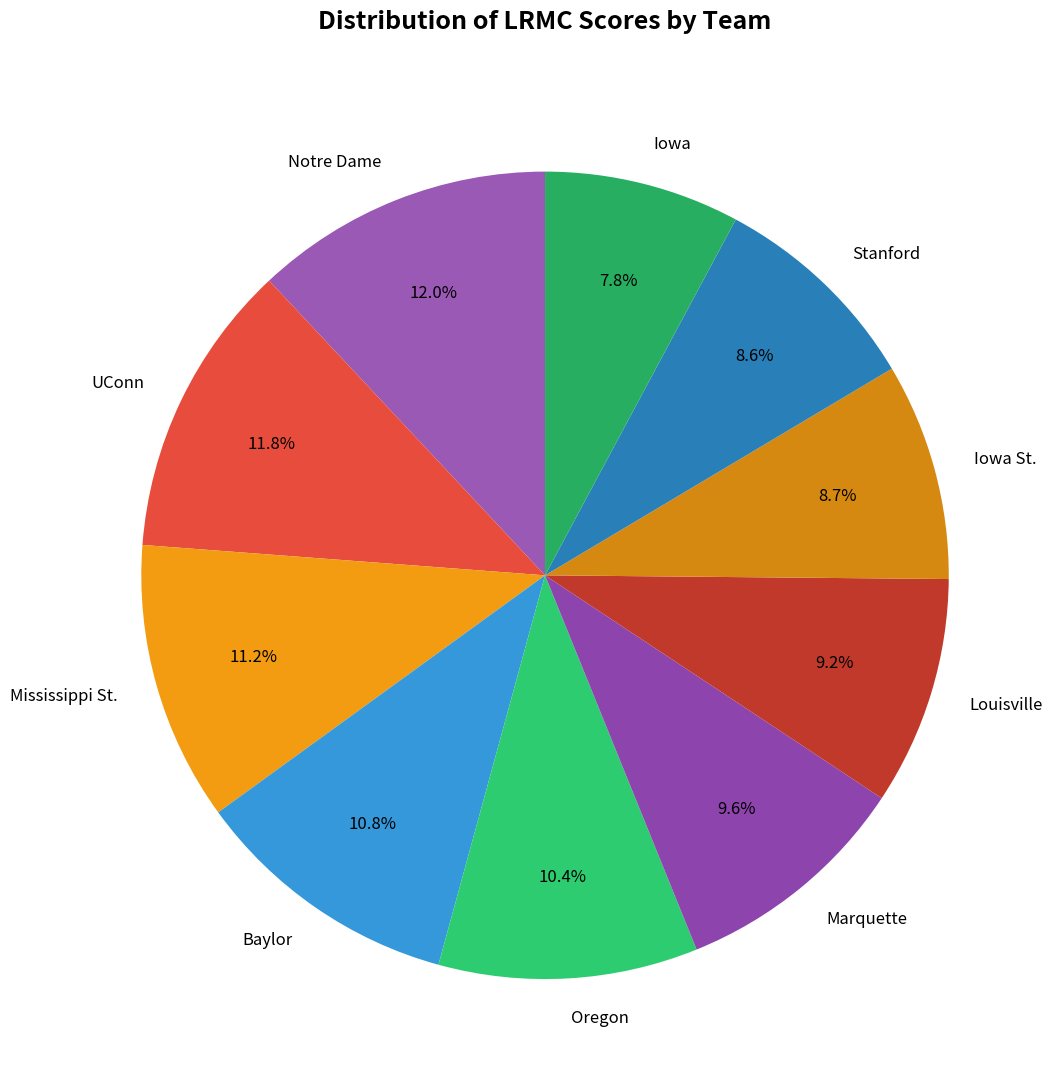

True or false: Notre Dame accounts for 12% of the total.

True